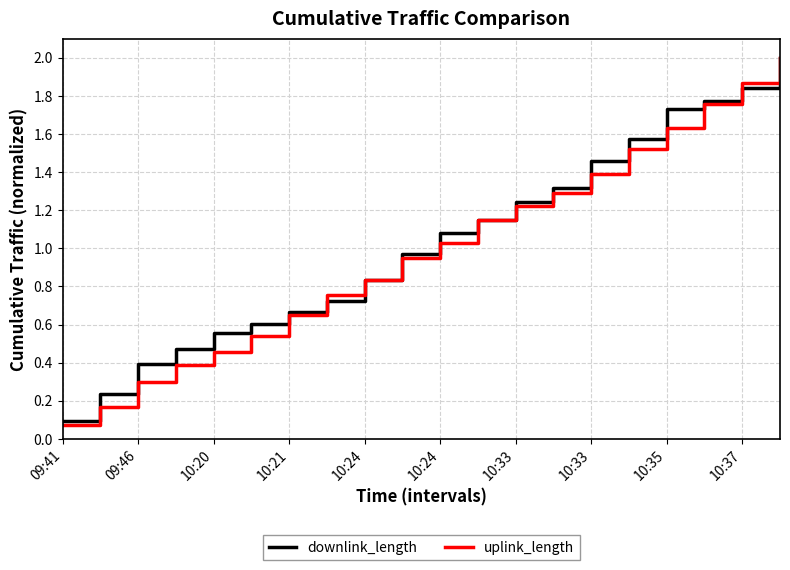

Which series has the widest spread of values?

uplink_length